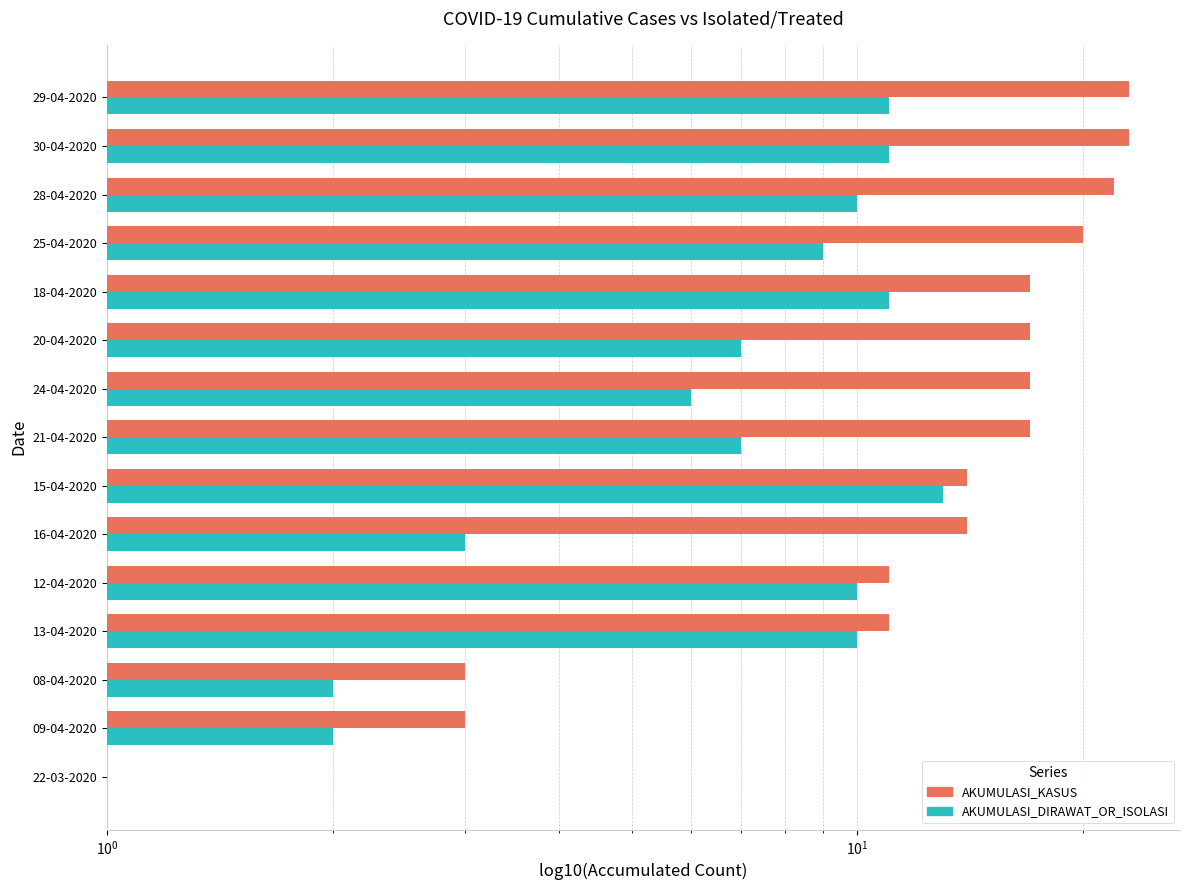

Between 18-04-2020 and 30-04-2020, which series saw the biggest shift?

AKUMULASI_KASUS